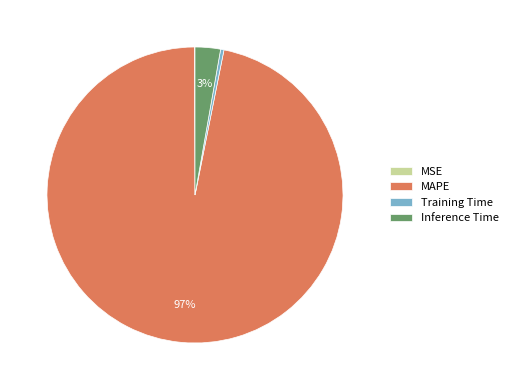

What percentage is the MAPE slice, to the nearest percent?

97%